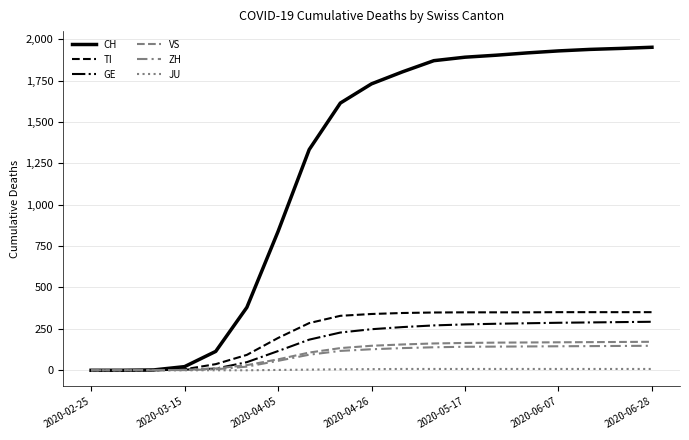

True or false: CH and ZH intersect in this chart.

False